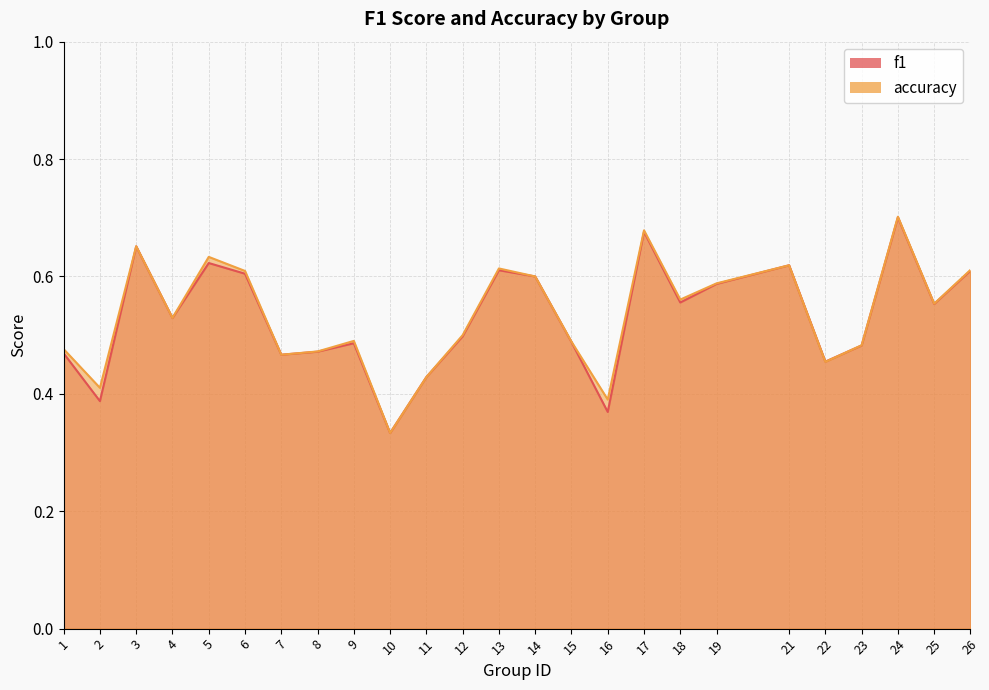

What is the sum of all f1 values?

13.3